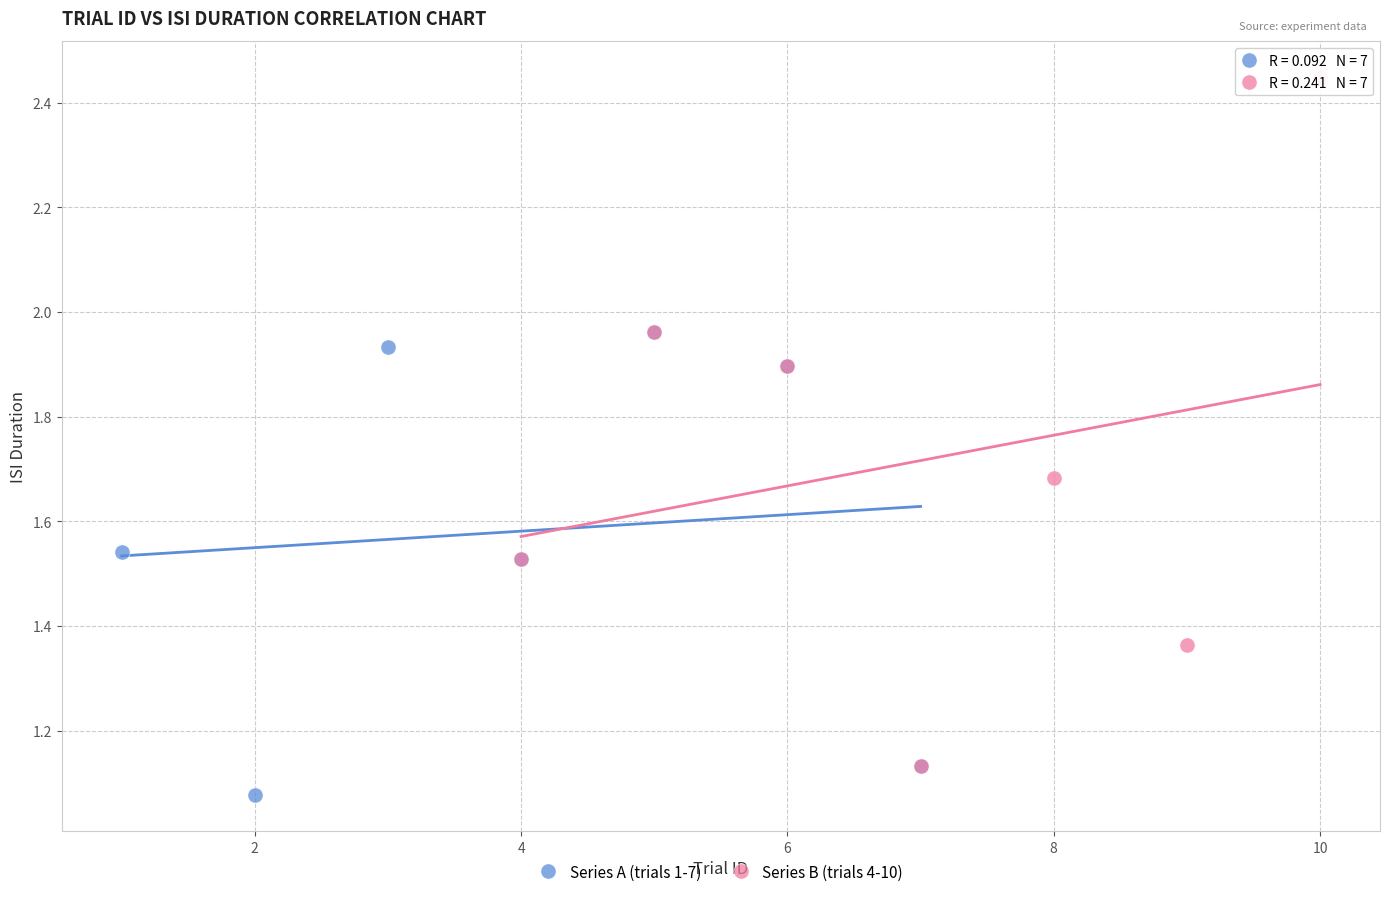

Which series has the largest Y range (max minus min)?

Series B (trials 4-10)